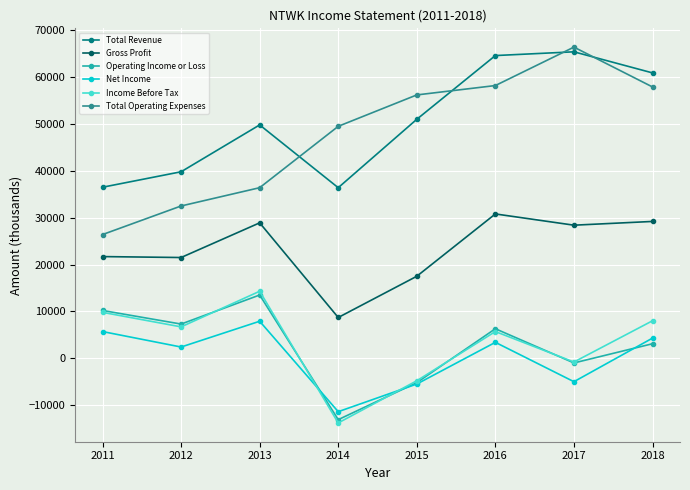

Which series has the largest range (max minus min)?

Total Operating Expenses